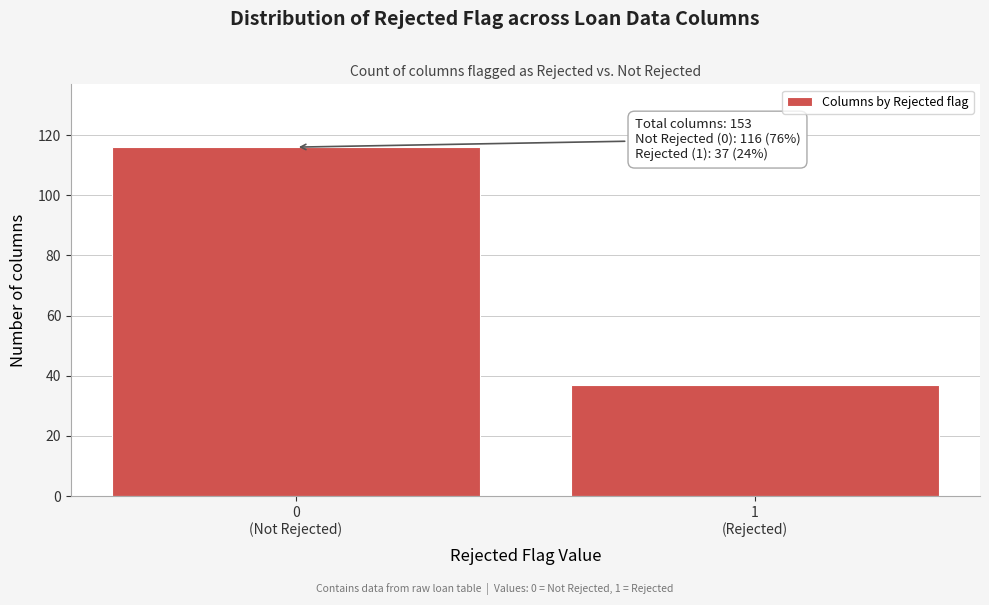

Reading left to right, extract all data points from this chart.

116	37